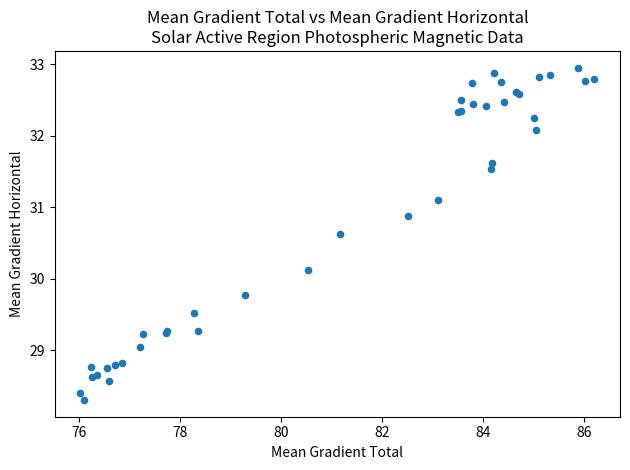

What Y value in the scatter plot is closest to 30?

30.1